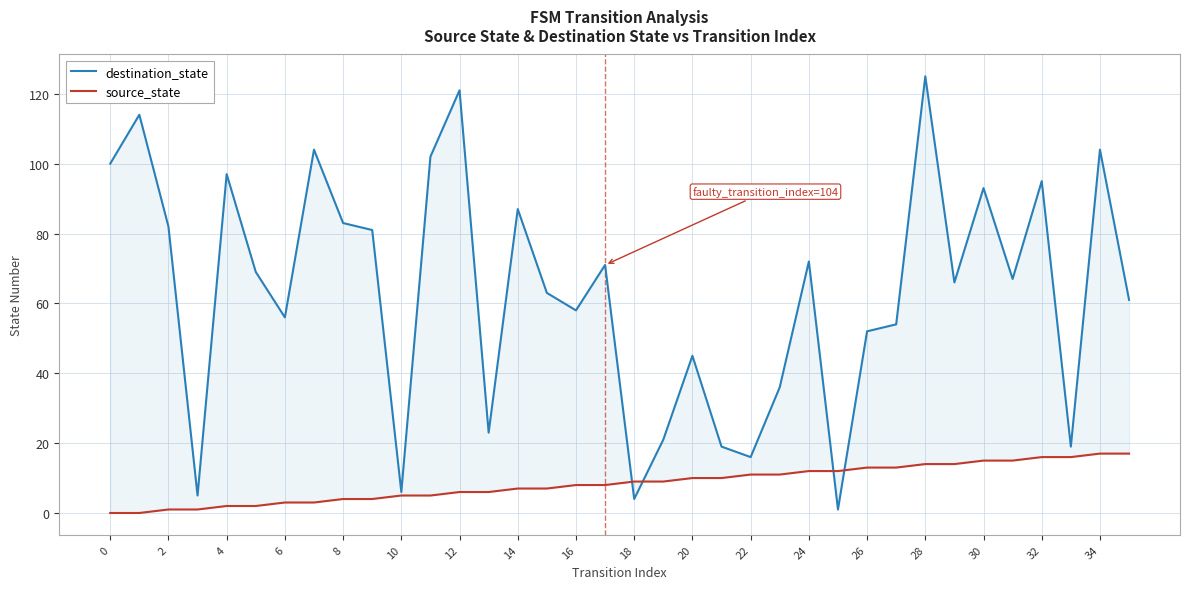

The source_state series shows 8 at 32. True or false?

True